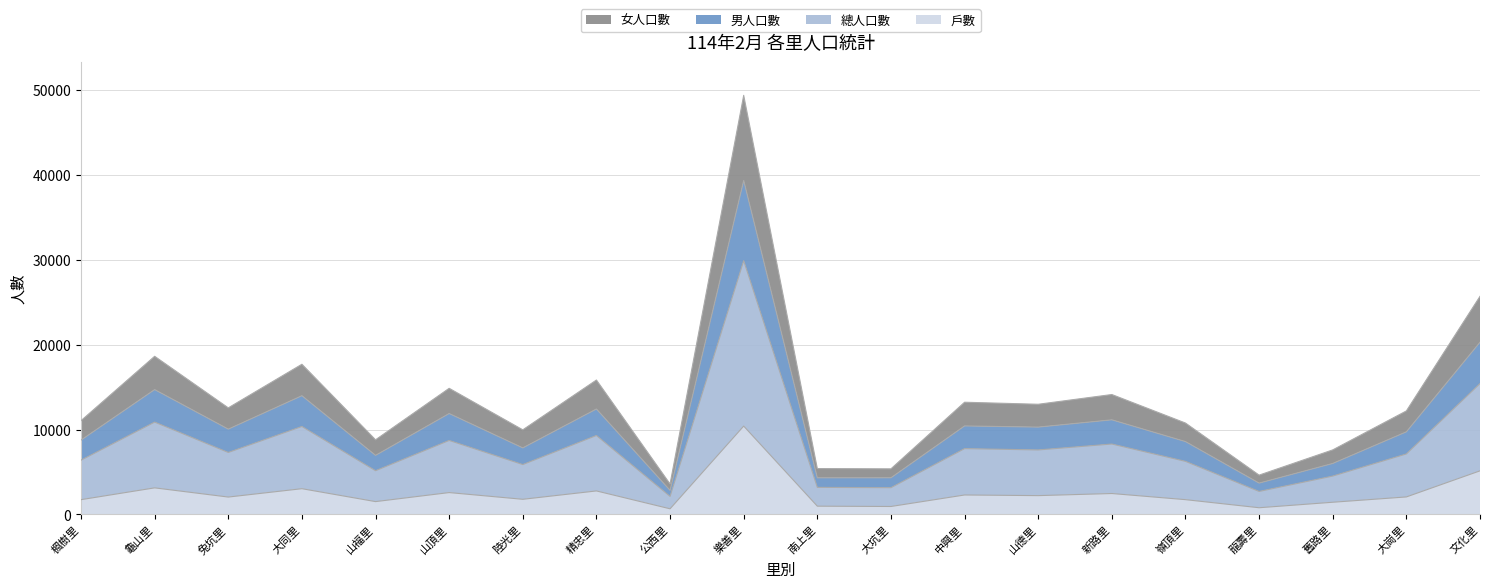

At which category is the sum across all series the highest?

樂善里